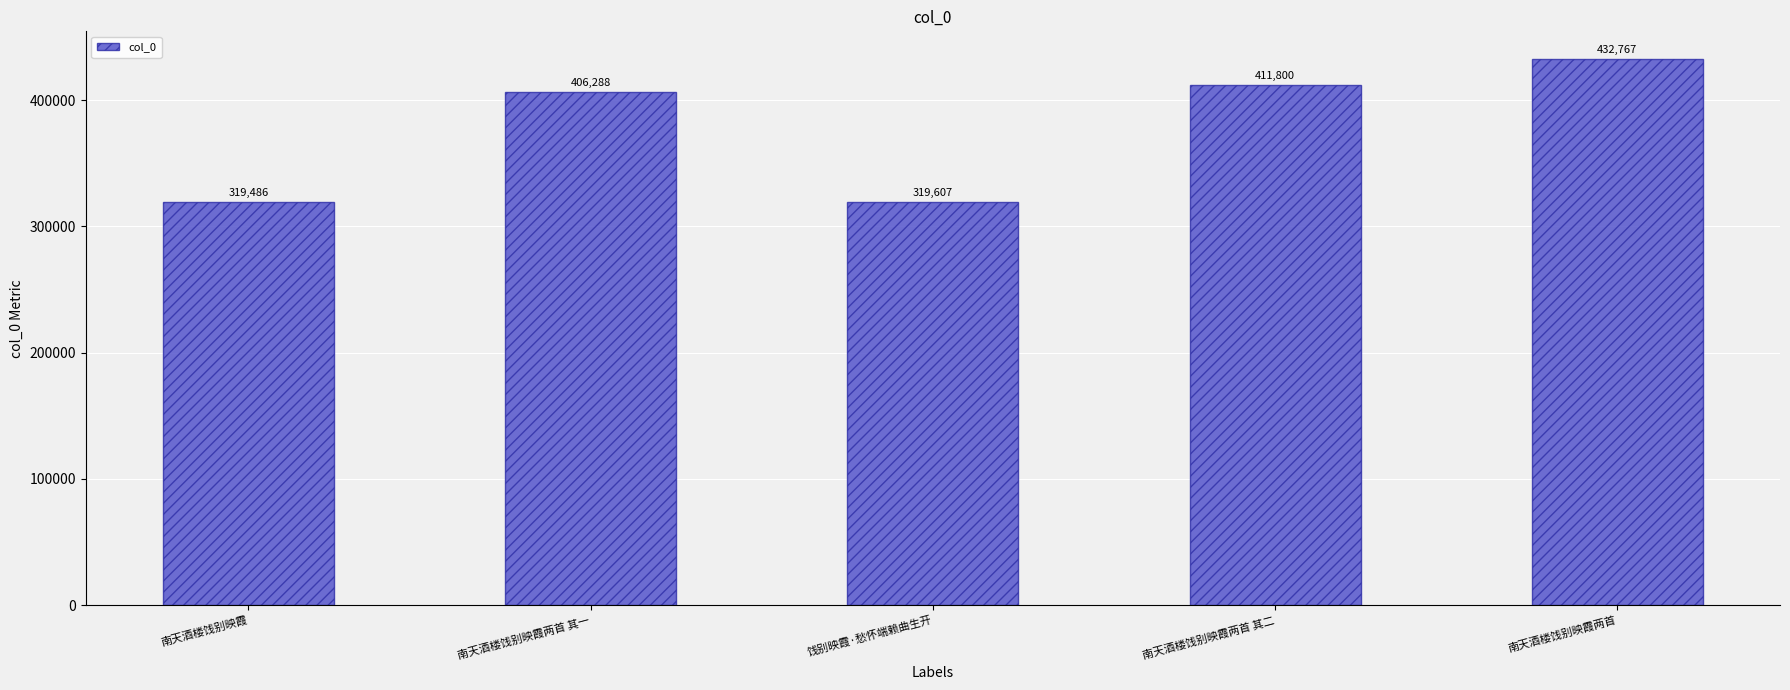

What is the smallest value displayed?

319486